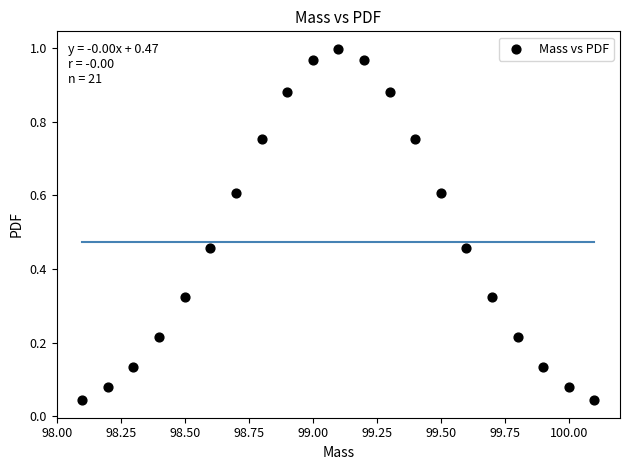

What is the range of X values (max minus min)?

2.0